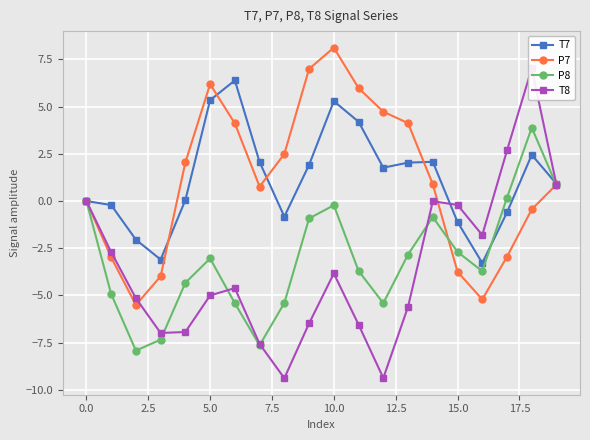

What is the sum of all P7 values?

22.5